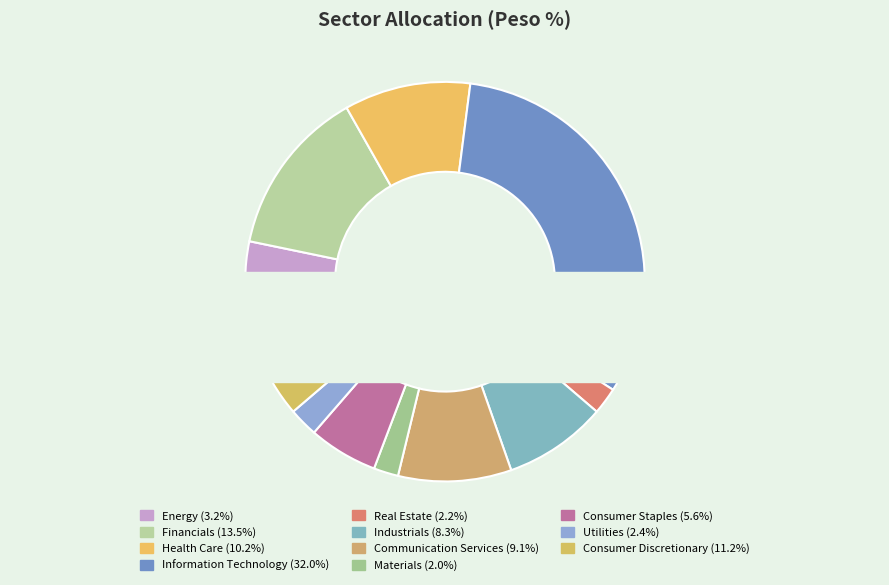

Combined, do Energy and Financials account for over 50%?

No